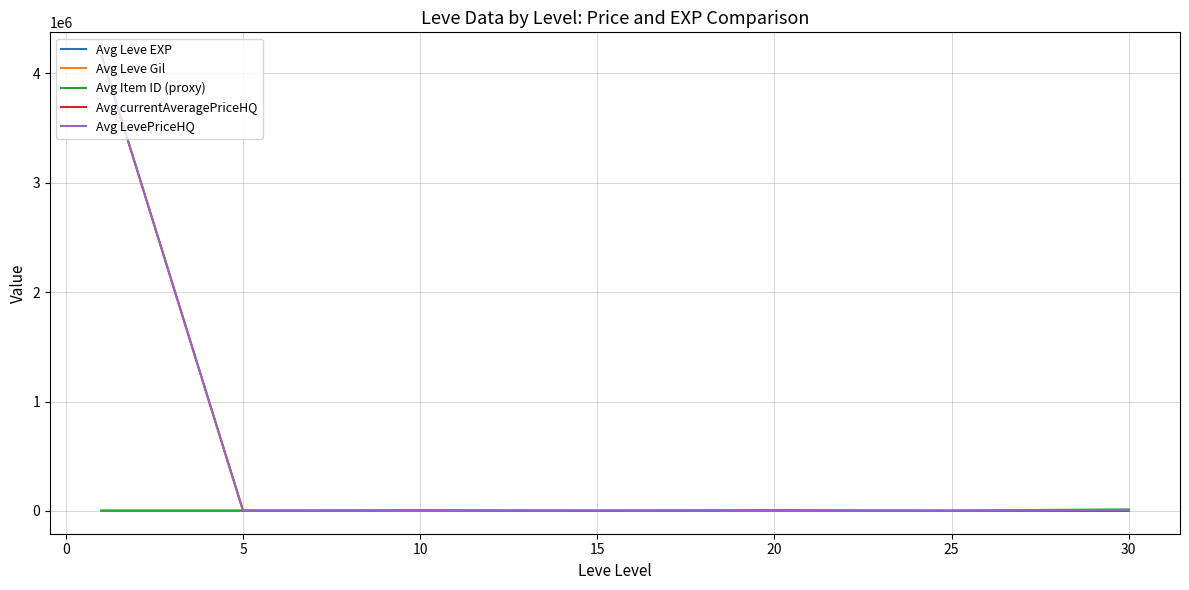

True or false: Avg Leve EXP and Avg Leve Gil cross at least once.

False